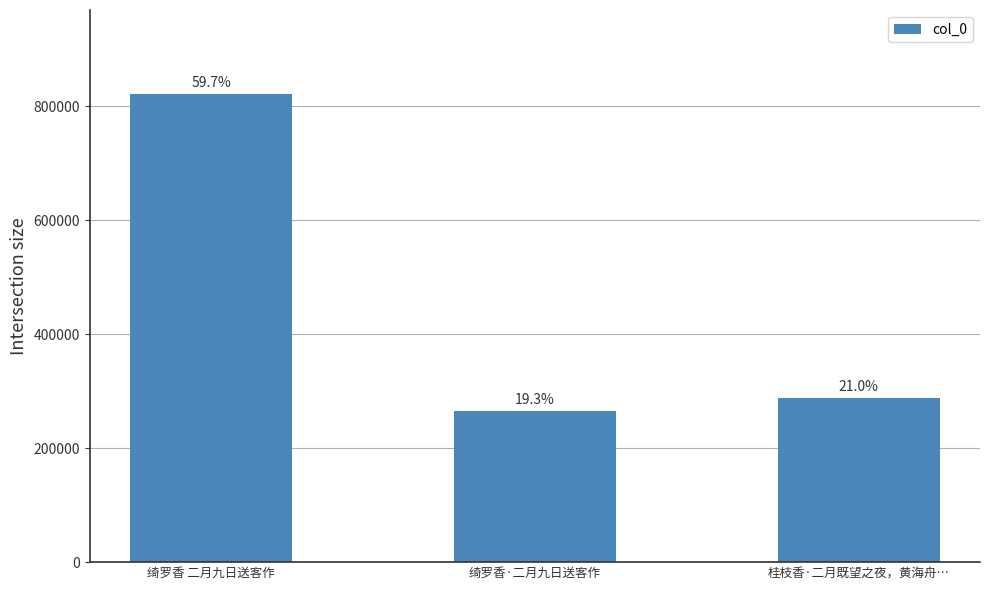

What is the ratio of the value at 桂枝香·二月既望之夜，黄海舟… to the value at 绮罗香 二月九日送客作?

0.4